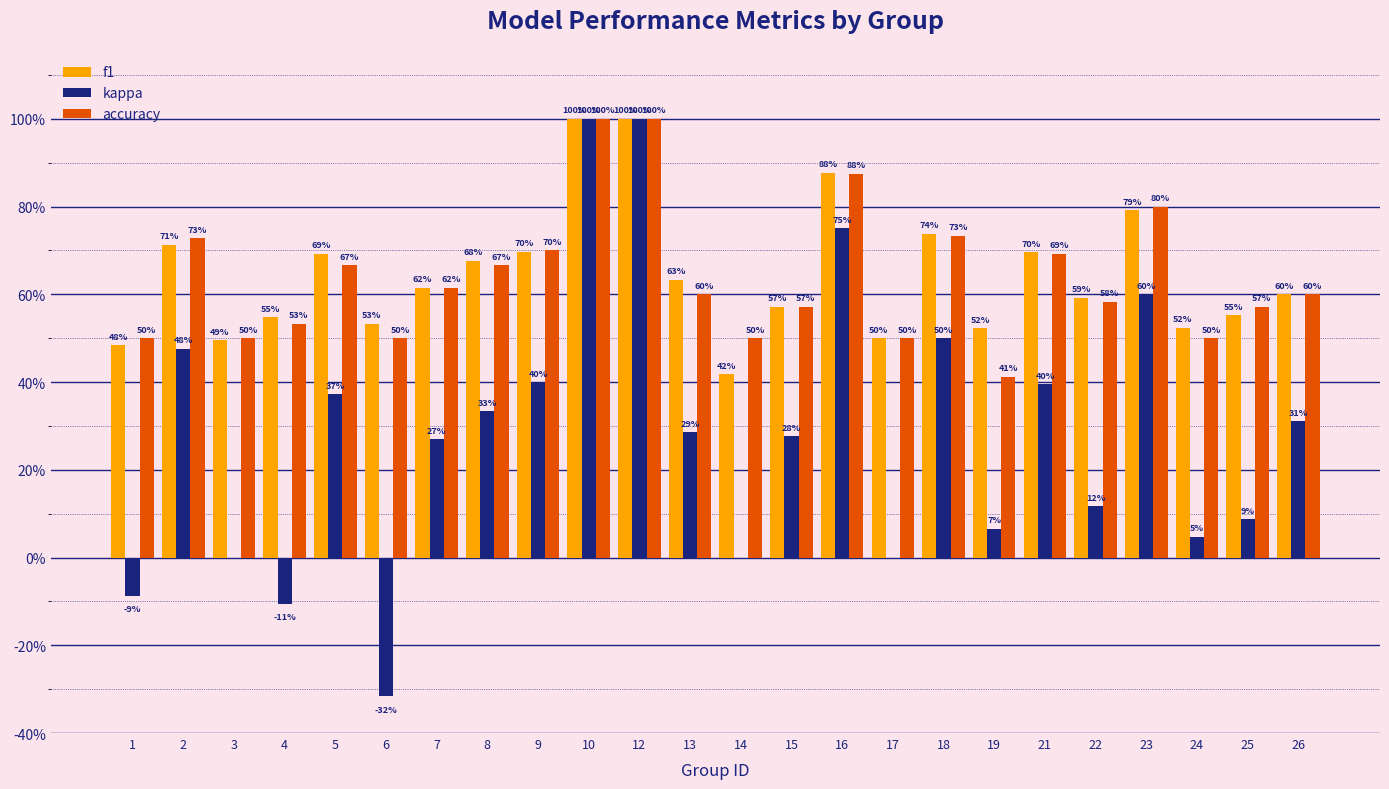

What are all the series names shown in the legend?

f1, kappa, accuracy